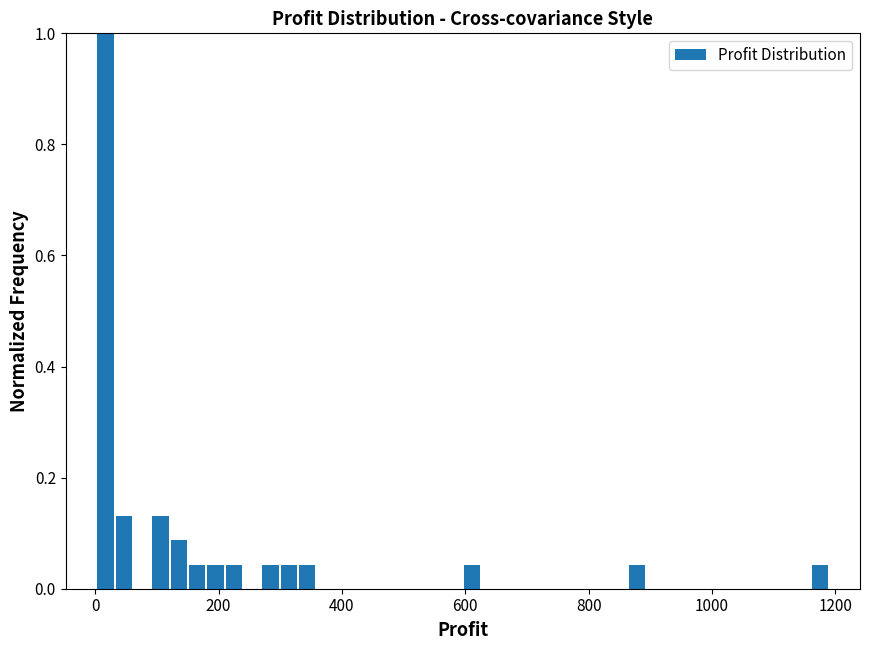

Read against the x-axis, roughly where is the centre of the tallest bar?

20